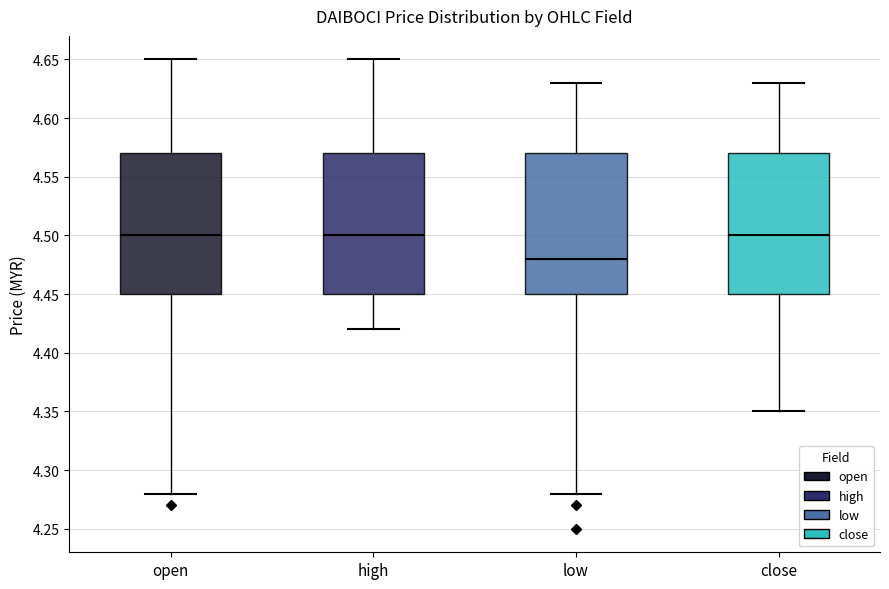

Reading left to right, read every box against the y-axis: the position of its median line, the range the box covers, and the ends of its whiskers. The values are not printed on the chart, so give them approximately, as read against the axis.

open: median 4.50, box 4.45 to 4.57, whiskers 4.28 to 4.65
high: median 4.50, box 4.45 to 4.57, whiskers 4.42 to 4.65
low: median 4.48, box 4.45 to 4.57, whiskers 4.28 to 4.63
close: median 4.50, box 4.45 to 4.57, whiskers 4.35 to 4.63